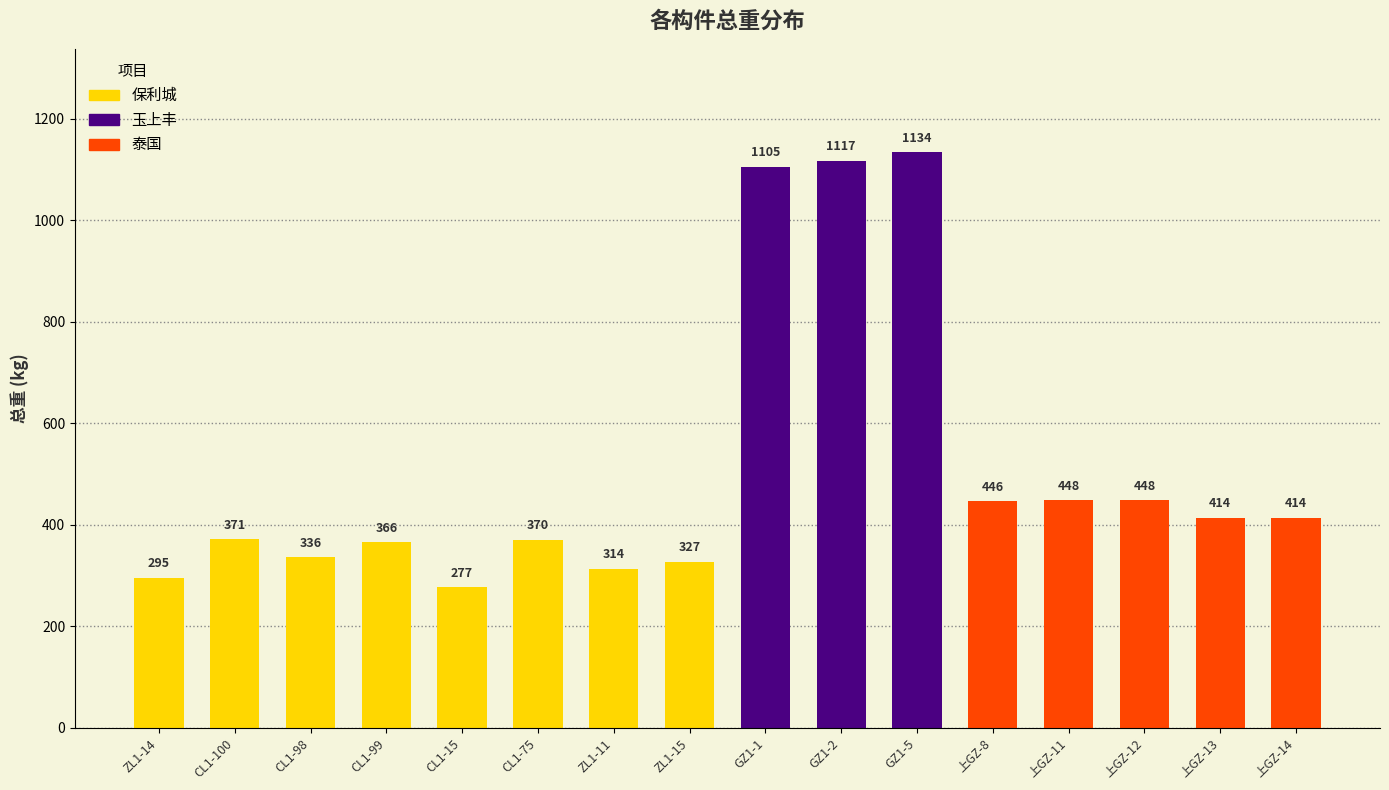

What is the greatest value displayed?

1134.0